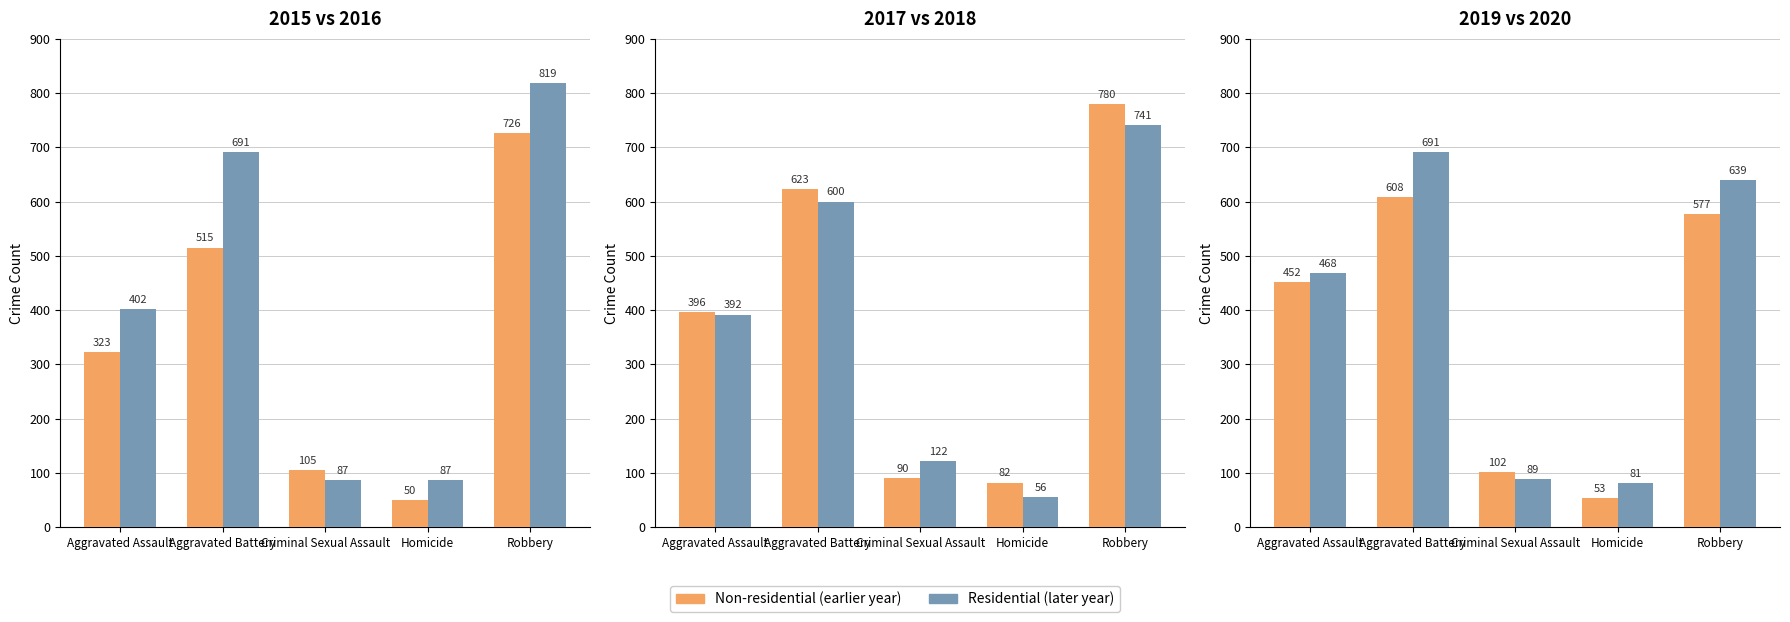

At which category is the sum across all series the highest?

Robbery